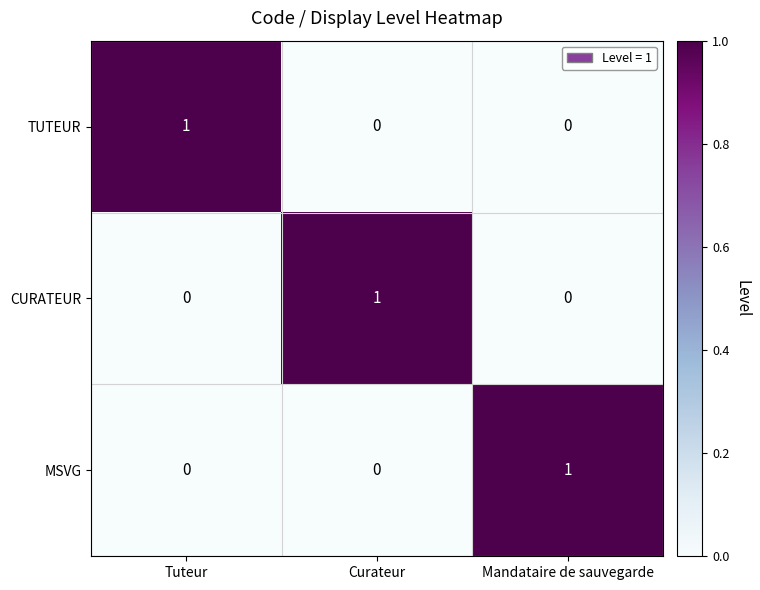

Which category has the highest value in the TUTEUR series?

Tuteur